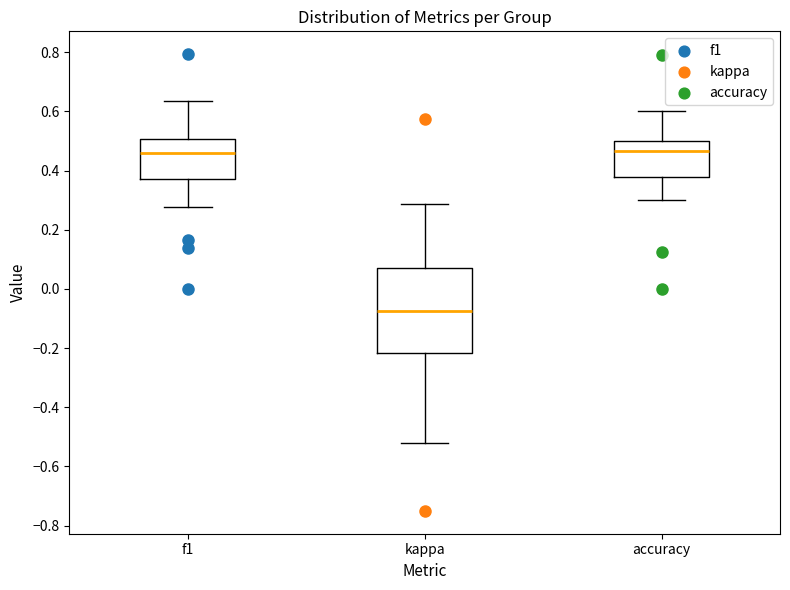

Which box's median line is the lowest?

kappa